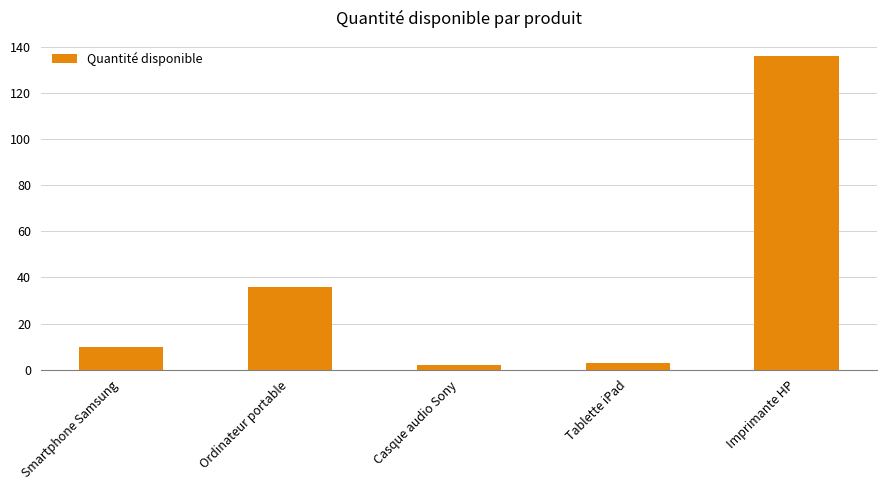

What is the sum of the values at Ordinateur portable and Smartphone Samsung?

46